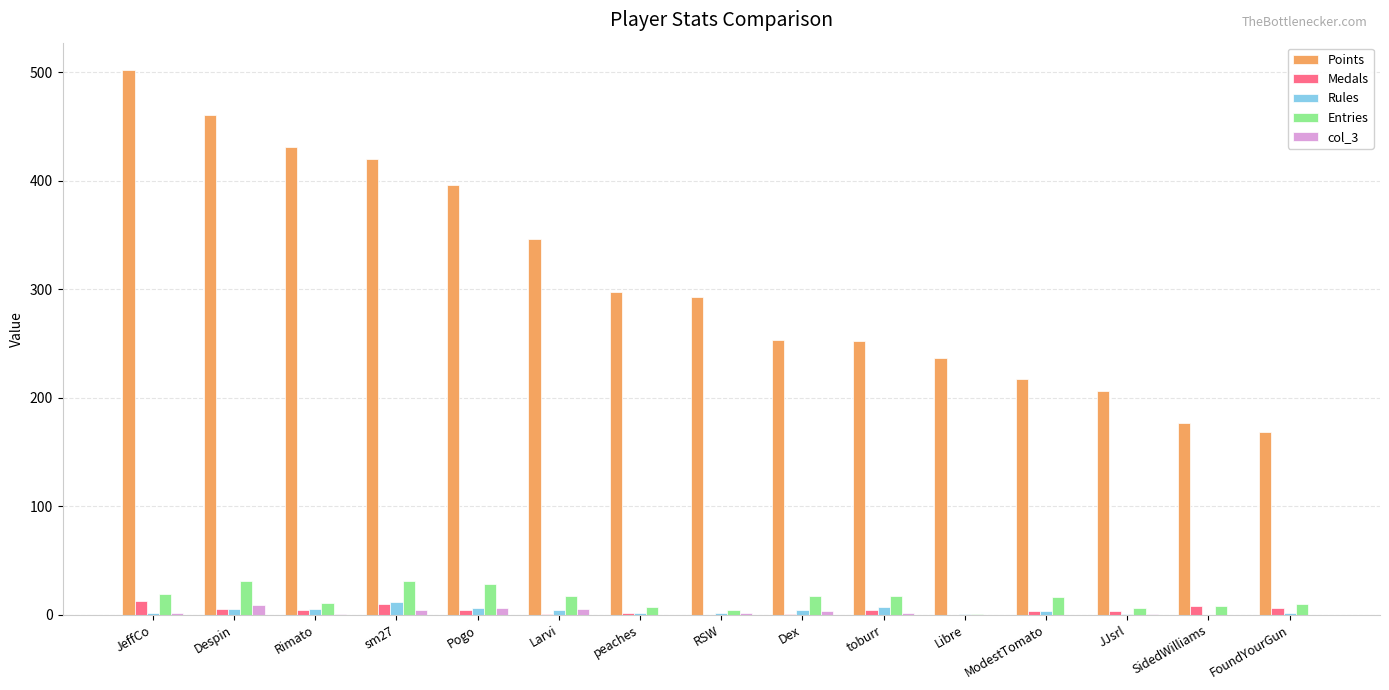

True or false: col_3 has a value of 0 at ModestTomato.

True